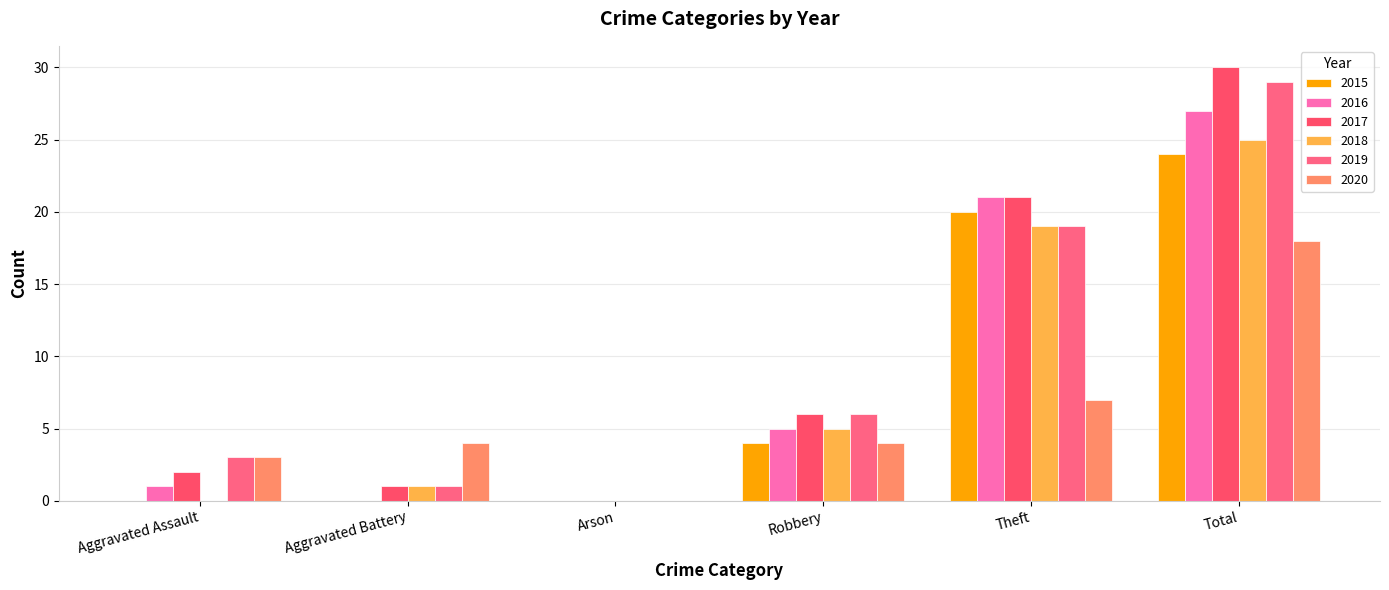

True or false: 2016 has a value of 5 at Robbery.

True